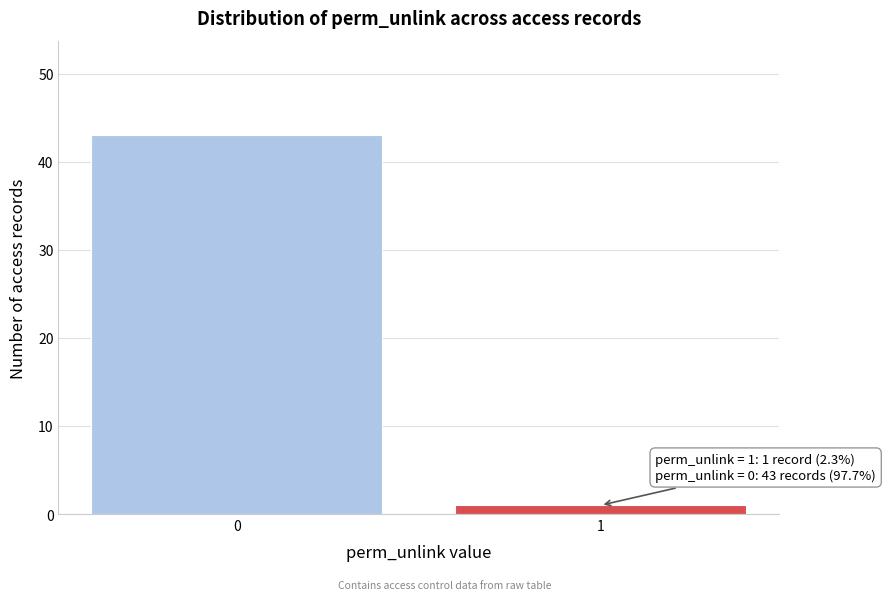

Reading left to right, list all the values displayed in this chart.

43	1